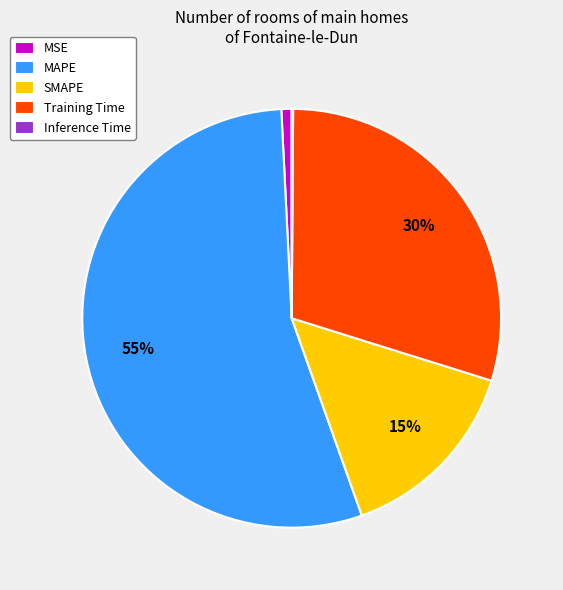

Does MAPE represent more than half of the total?

Yes